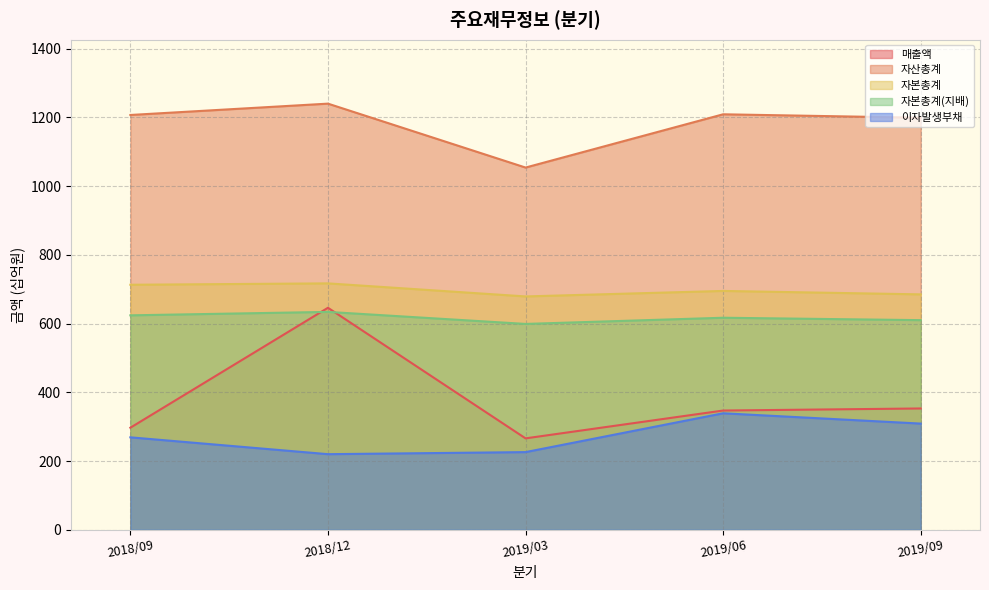

The value of 이자발생부채 at 2018/12 is 220. True or false?

True